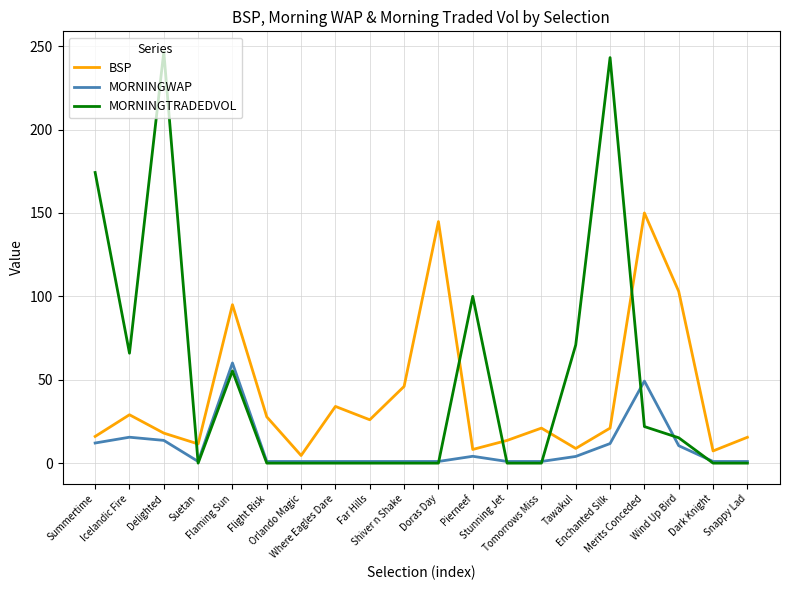

What is the maximum value for BSP?

150.0